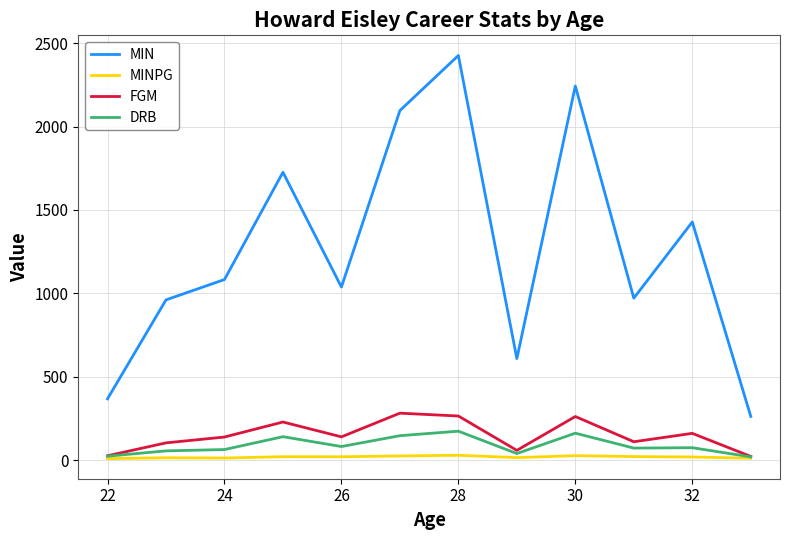

What is the minimum value for MIN?

262.7